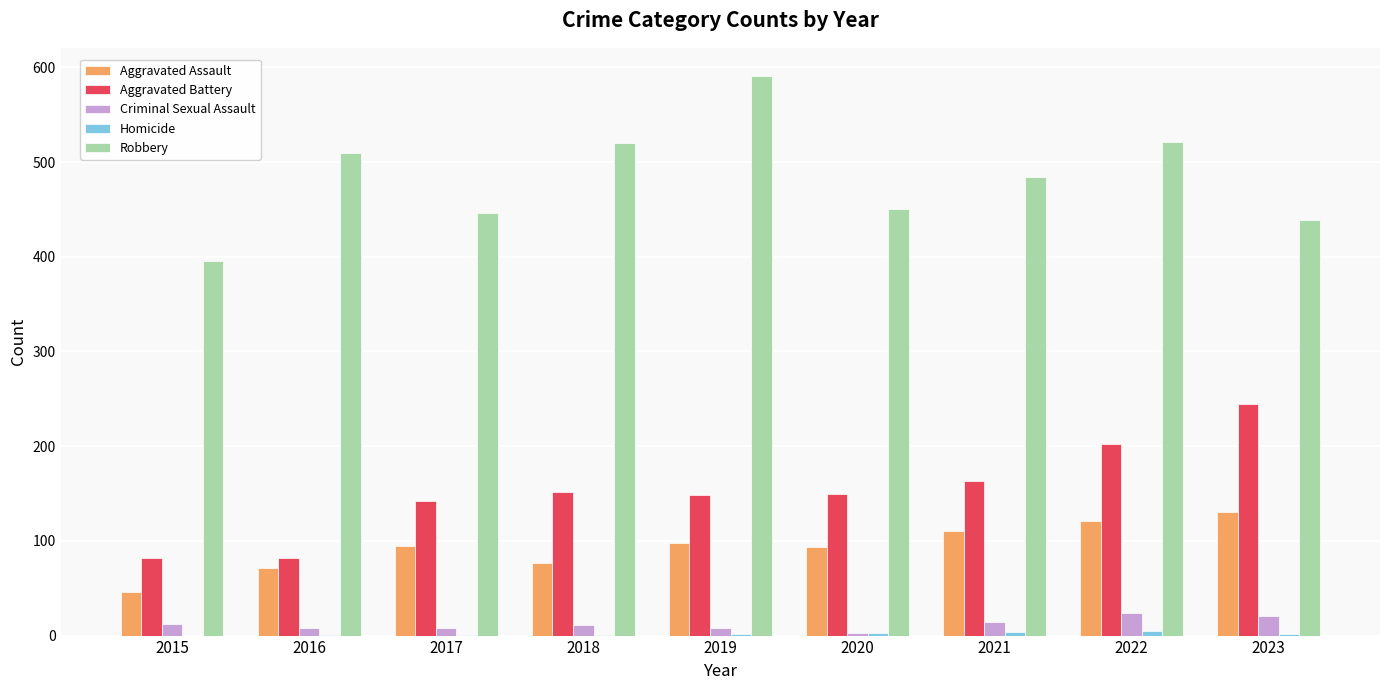

Between 2015 and 2022, which series saw the biggest shift?

Robbery